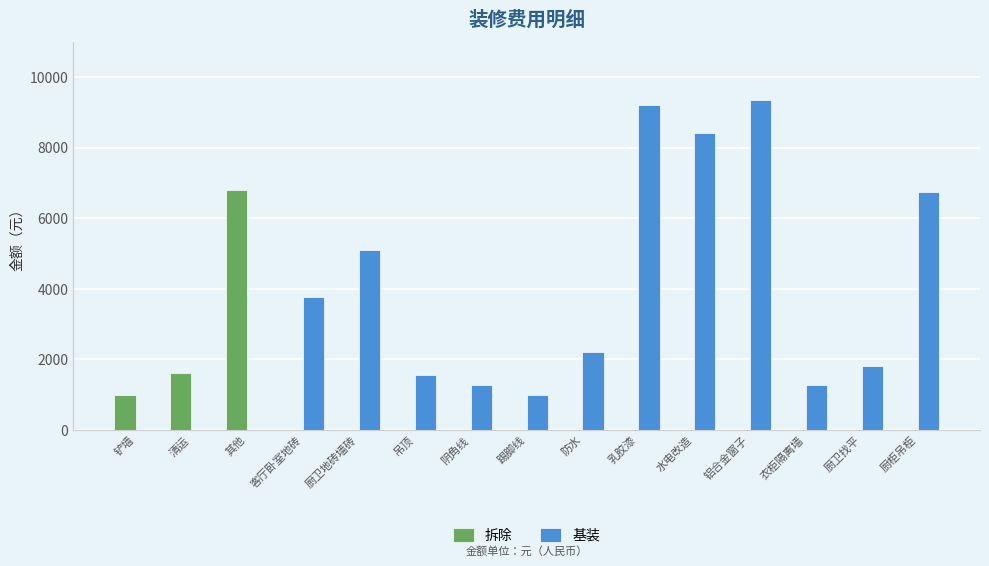

Which series has the largest total across all categories?

基装